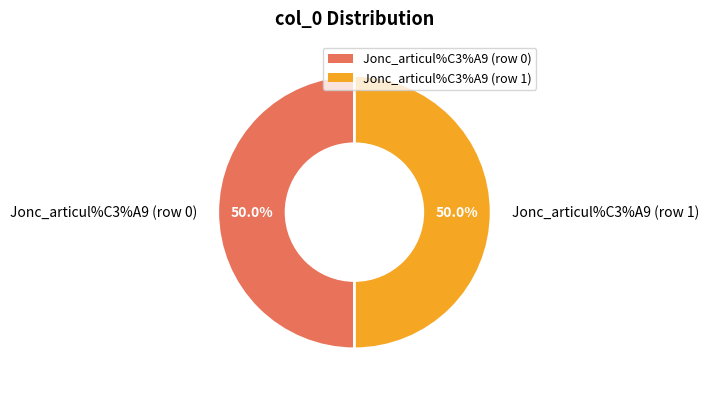

Combined, what portion of the pie is Jonc_articul%C3%A9 (row 1) and Jonc_articul%C3%A9 (row 0)?

100.0%